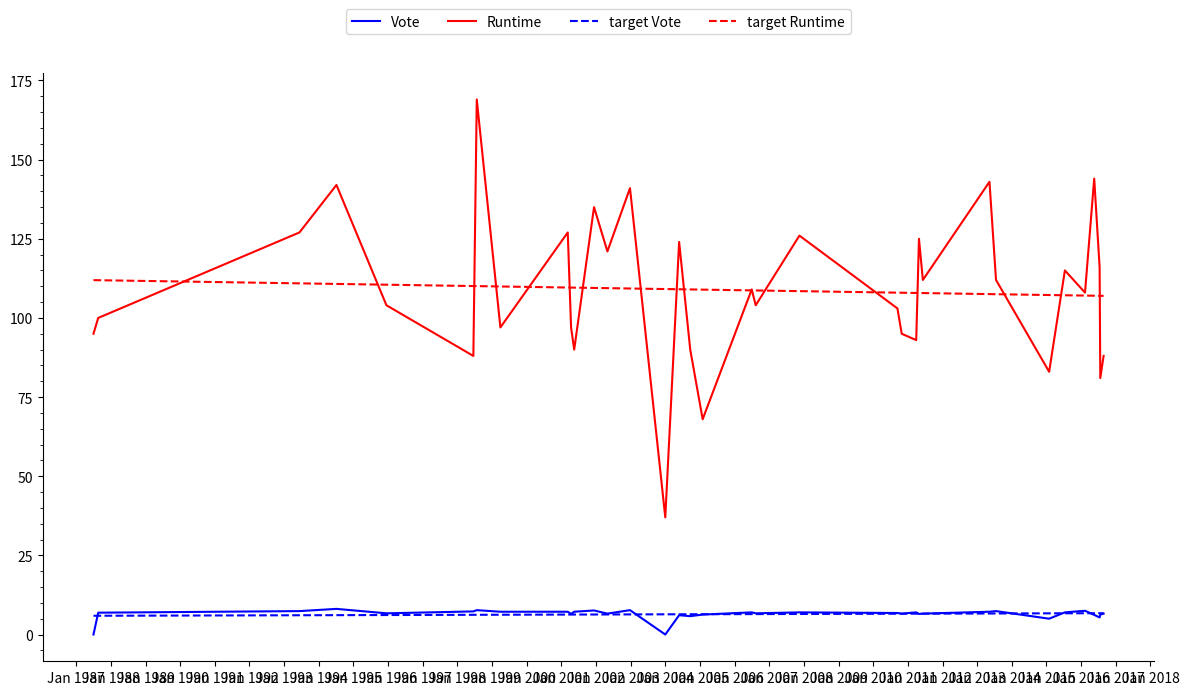

Which series has the largest range (max minus min)?

Runtime